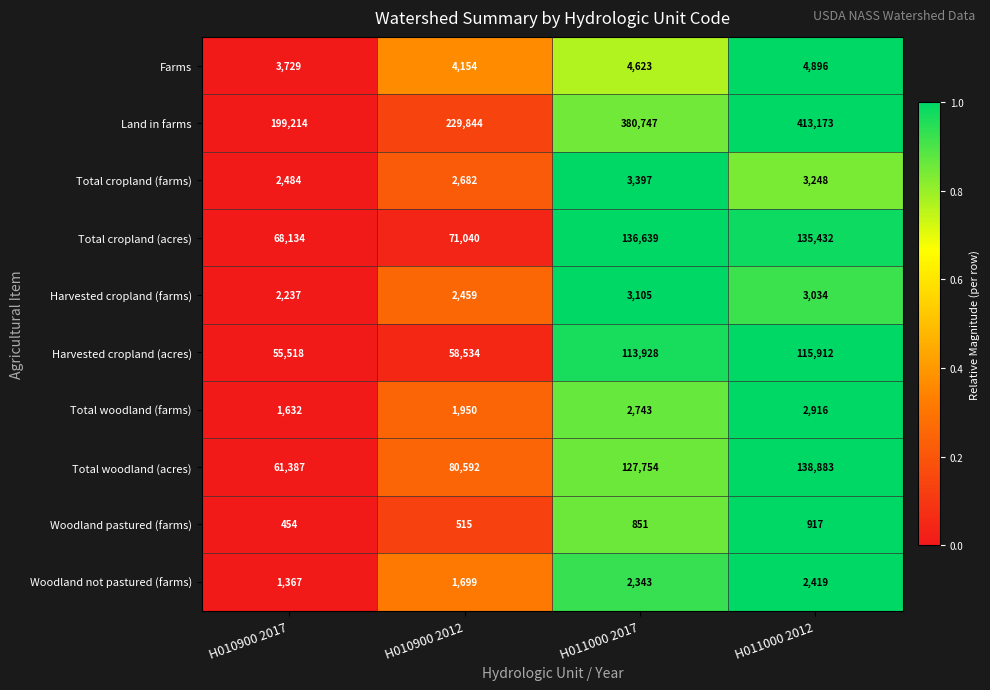

The Total cropland (farms) series shows 3248 at H011000 2012. True or false?

True